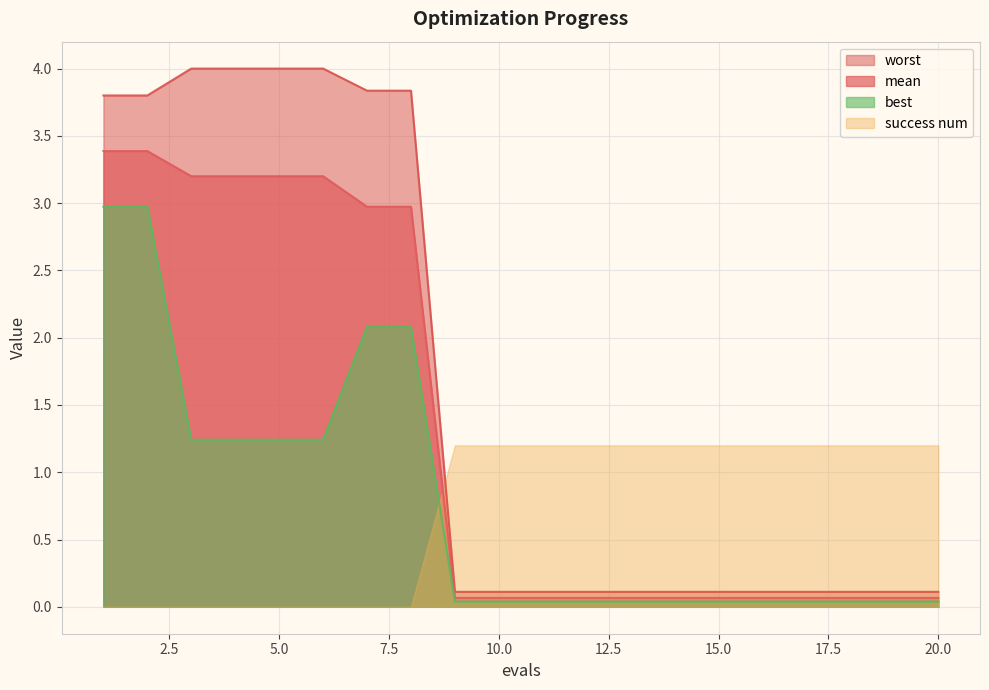

What is the greatest value displayed?

4.0